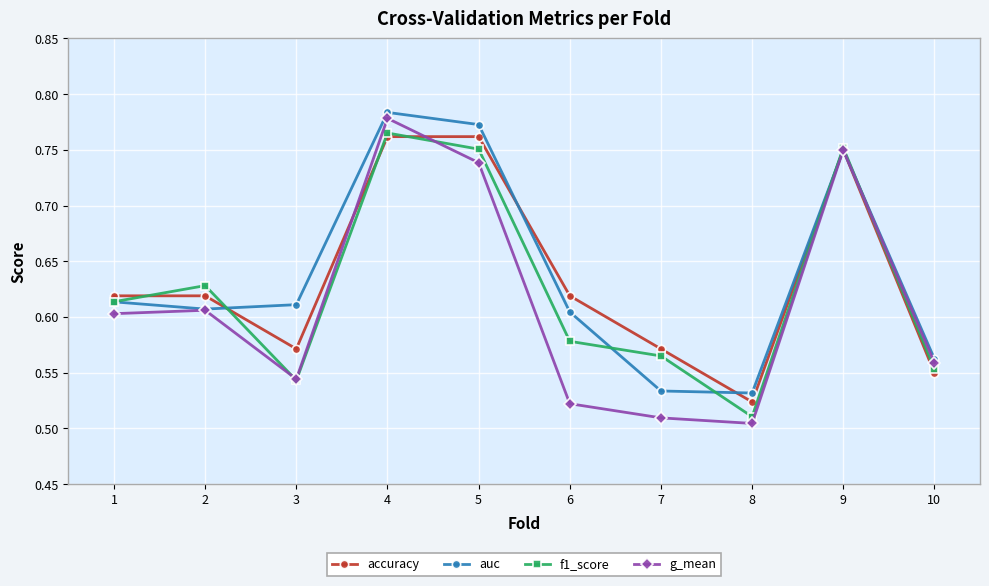

What is the difference between the second highest and minimum values in the accuracy series?

0.2